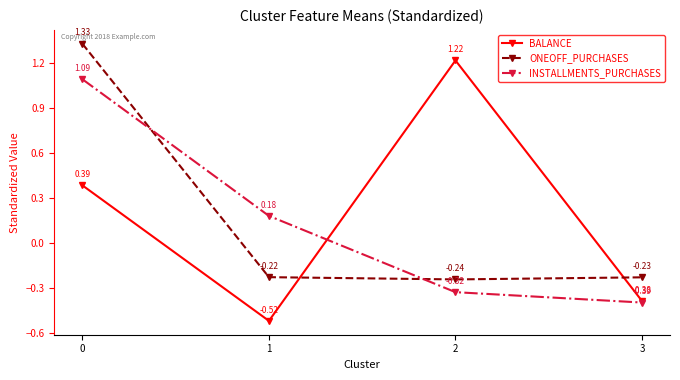

At 0, list the series in order from largest to smallest.

ONEOFF_PURCHASES, INSTALLMENTS_PURCHASES, BALANCE